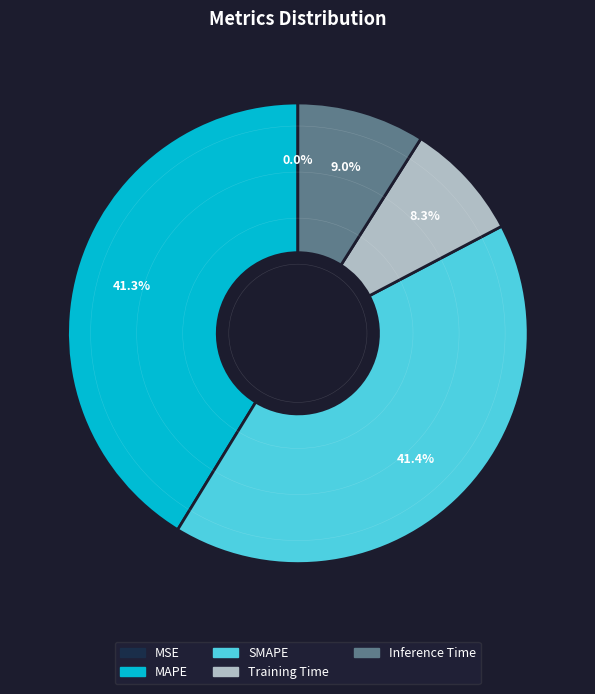

What percentage is the Training Time slice, to the nearest percent?

8%